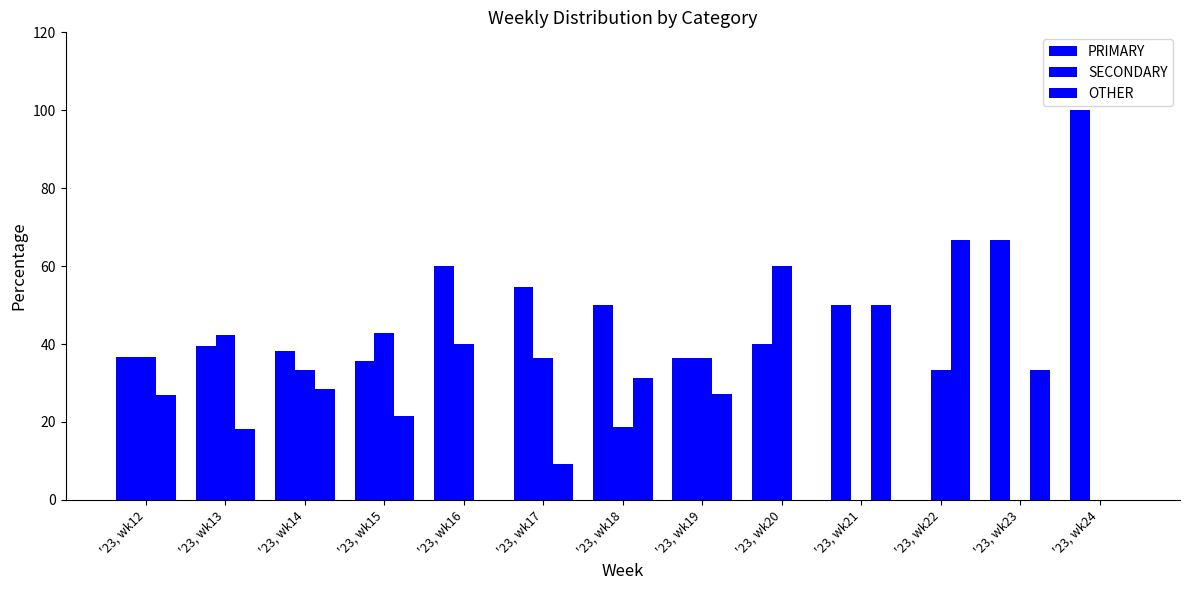

Count the number of categories in the chart.

13